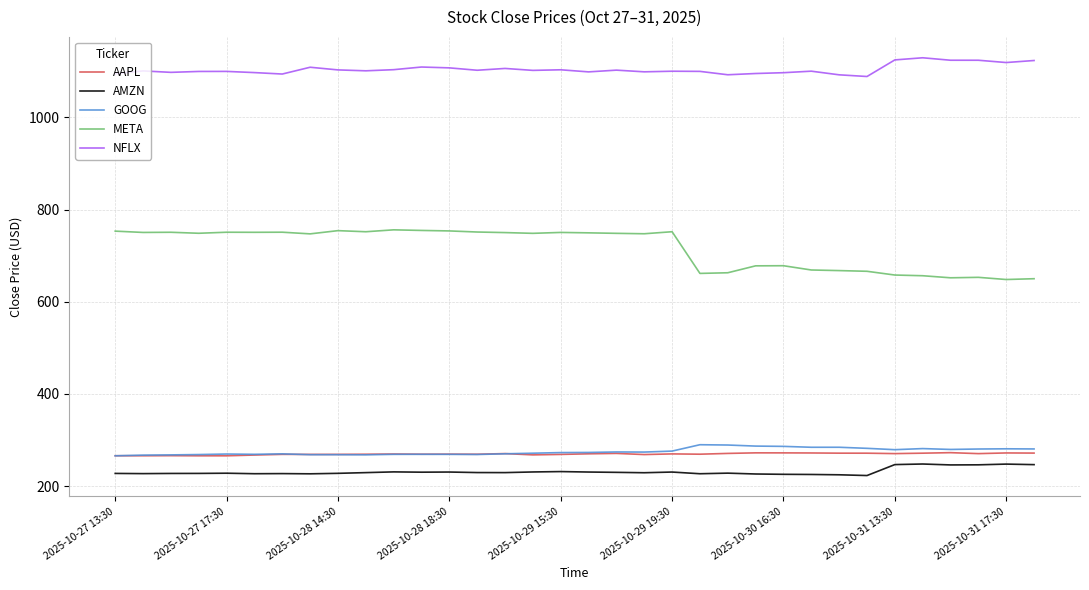

True or false: NFLX and AMZN intersect in this chart.

False